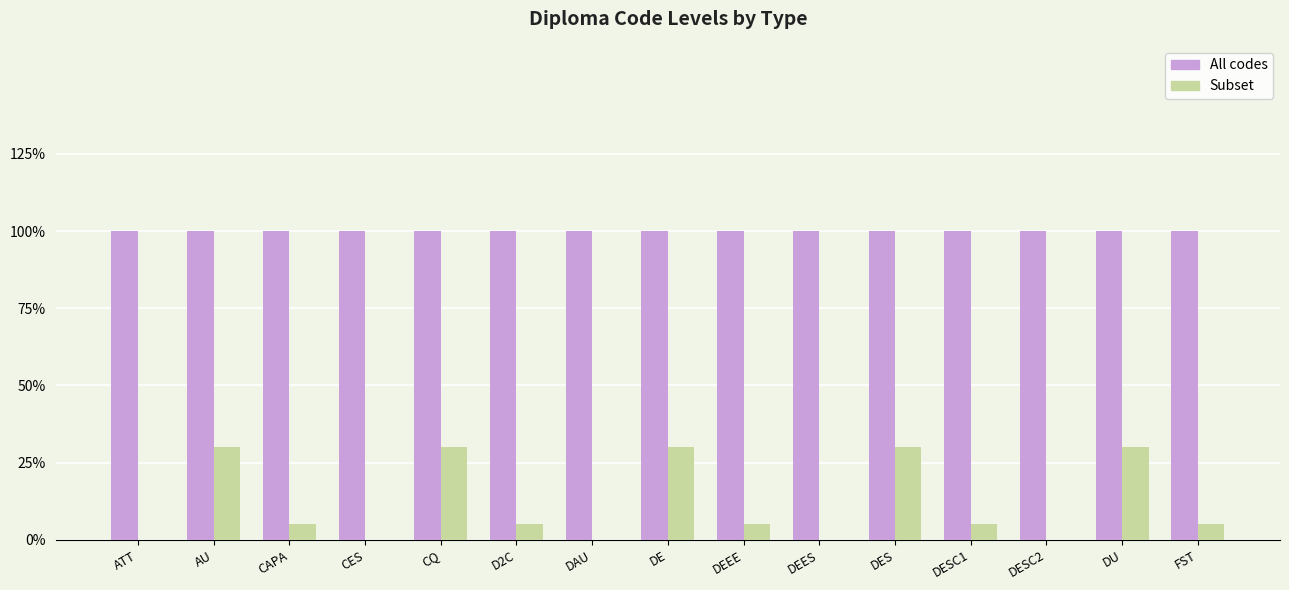

What is the label of the 3rd bar from the left?

CAPA